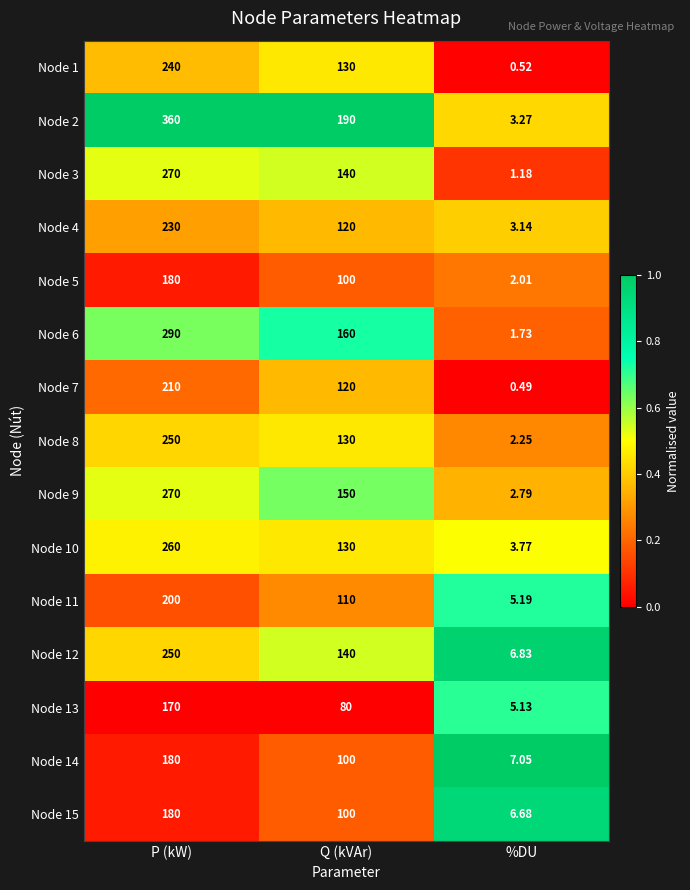

Rank the categories by Node 10 value from highest to lowest.

P (kW), Q (kVAr), %DU